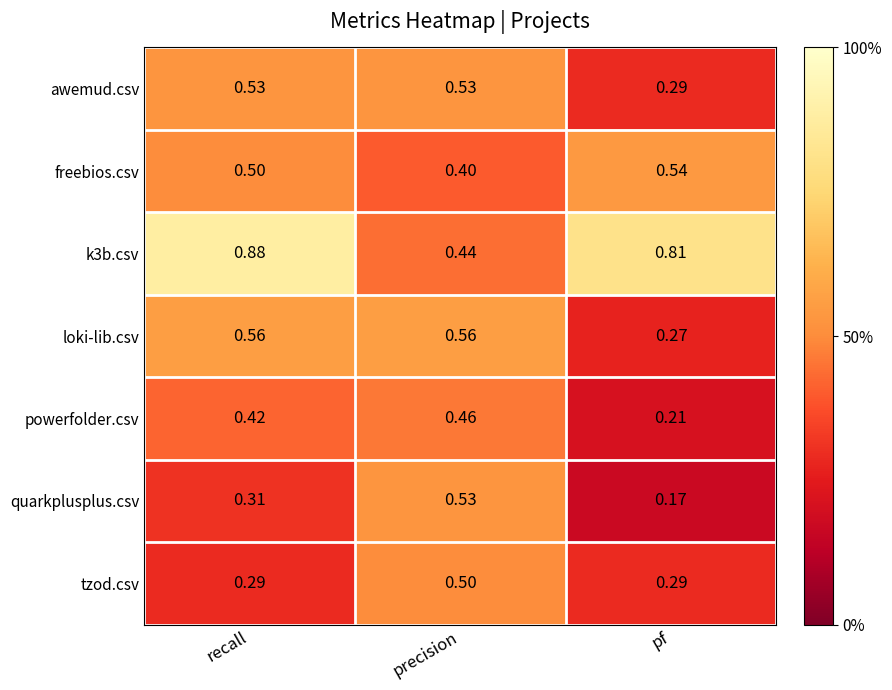

At which label is powerfolder.csv closest to 0?

pf